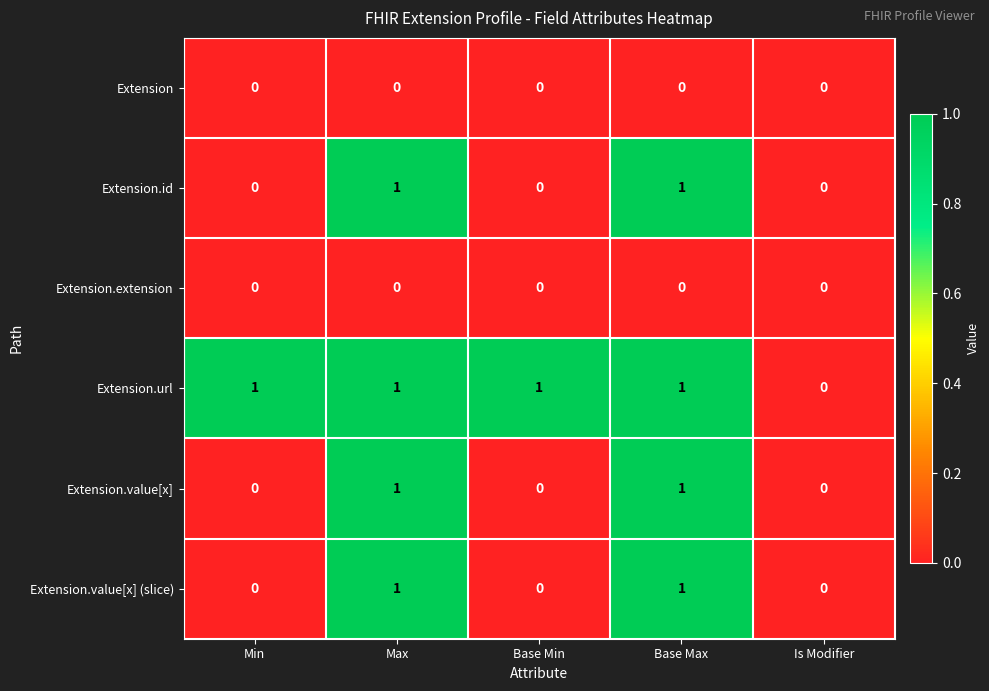

Which series changed the most between Min and Is Modifier?

Extension.url